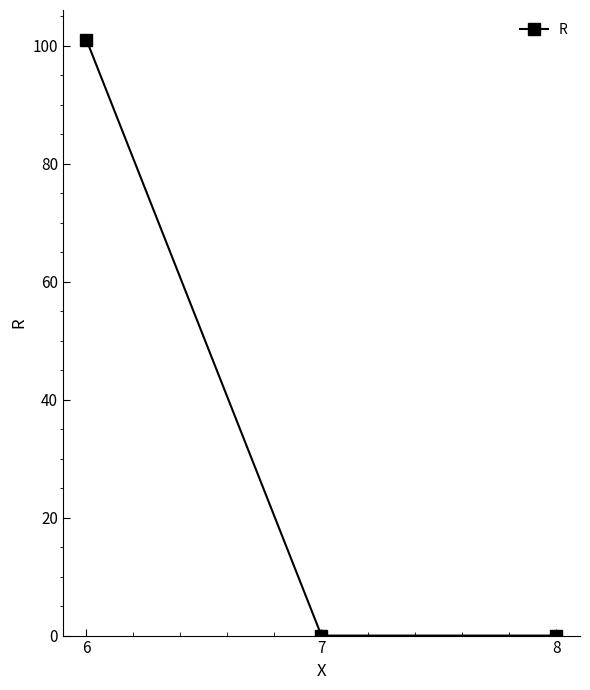

Which has a higher value, 8 or 6?

6